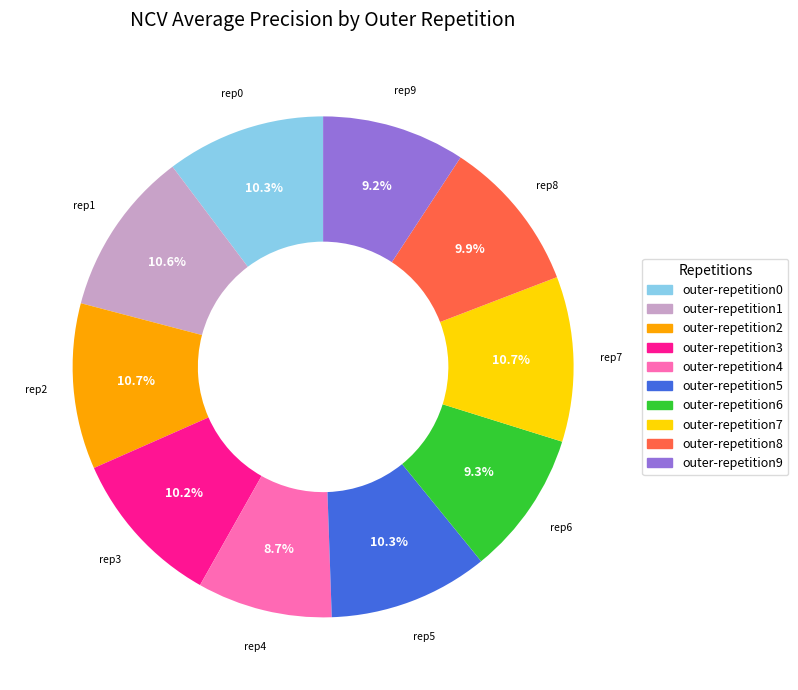

To the nearest percent, what is the difference between the largest and smallest slice percentages?

2%